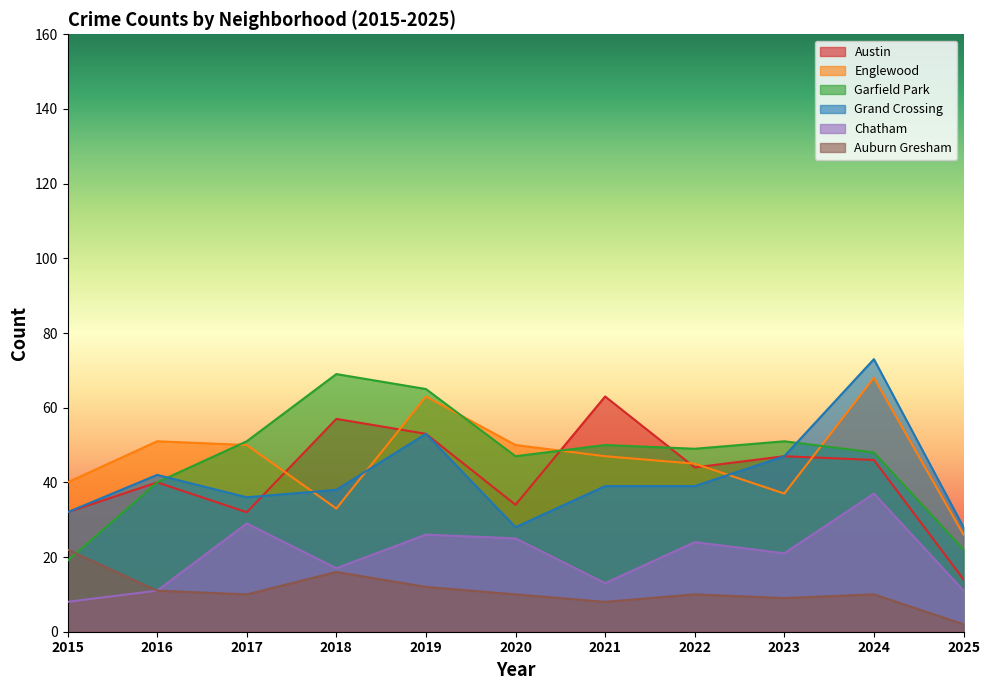

What is the spread (max minus min) of values at 2020?

40